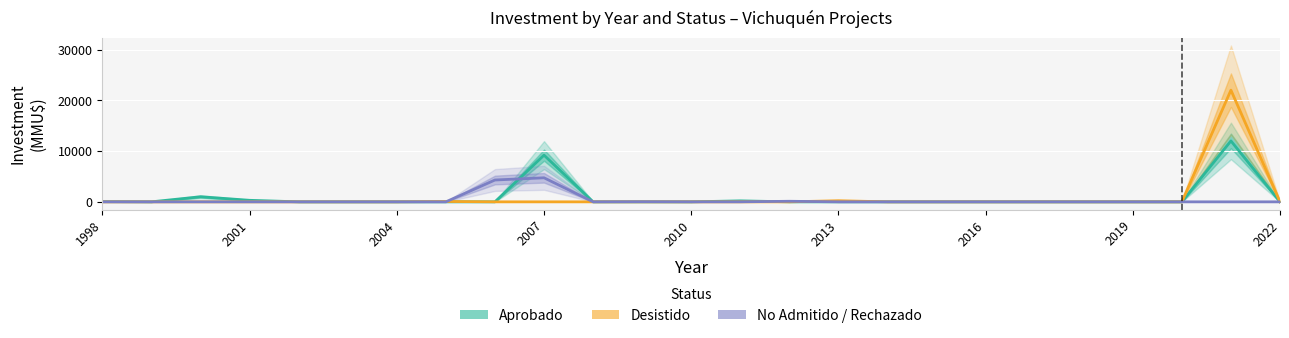

How many distinct data groups are displayed?

3